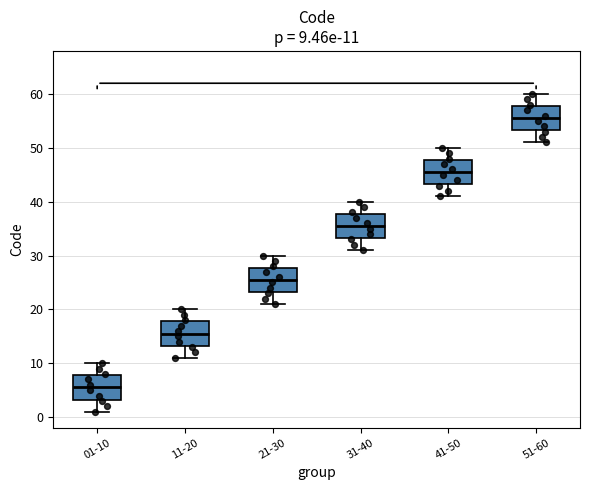

Which box has the highest median line?

51-60